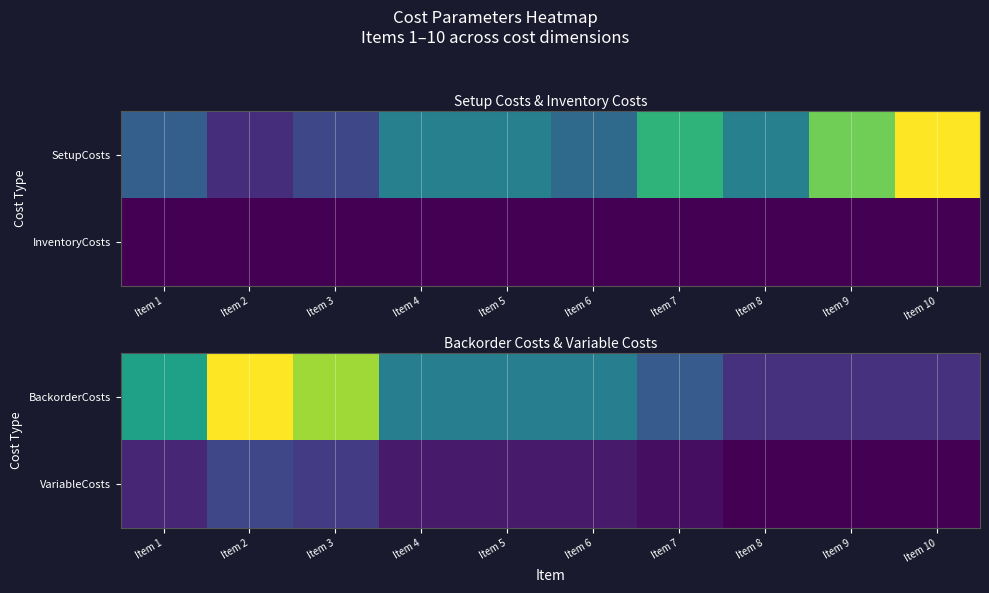

At which category does the chart reach its minimum across all series?

Item 8